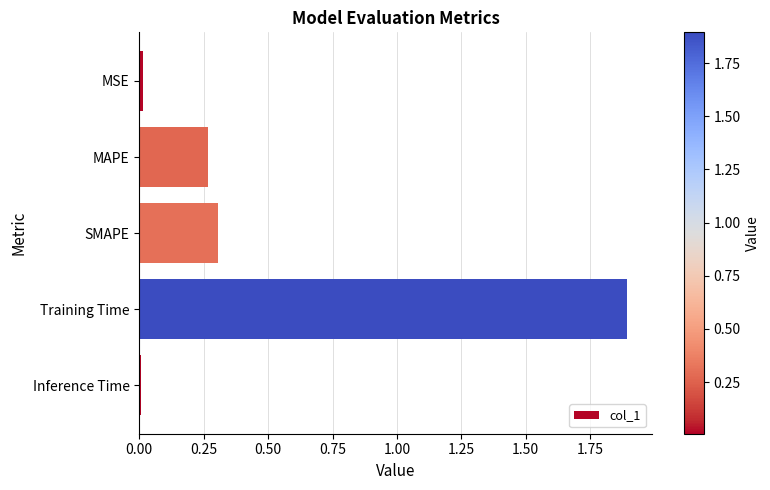

What is the average value?

0.5